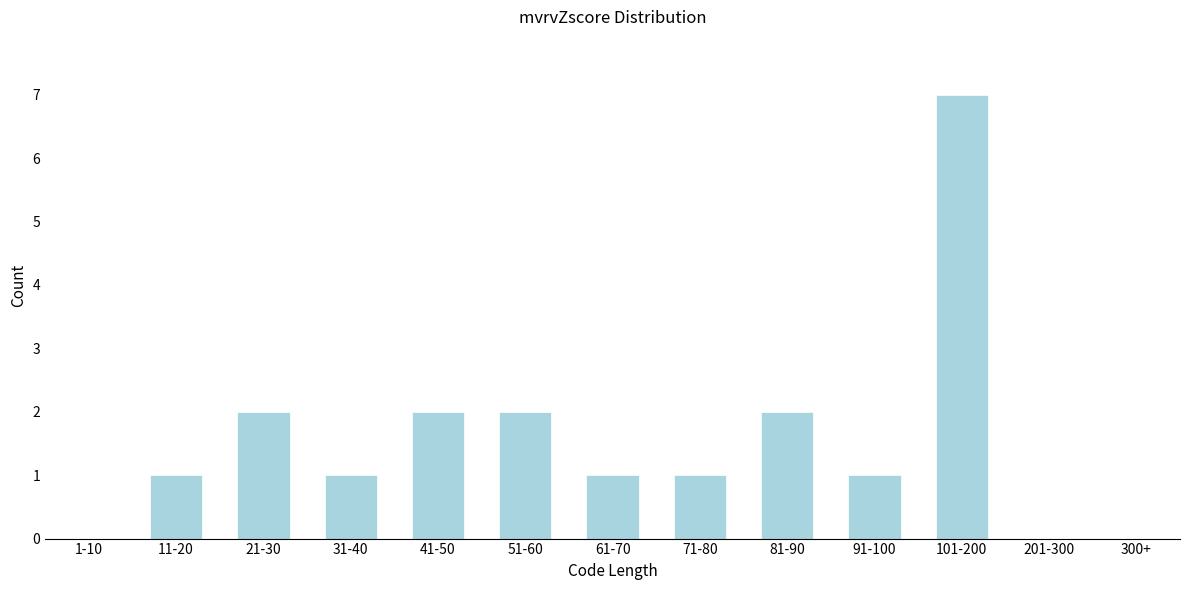

Reading left to right, transcribe all the data shown in this chart.

1-10=0	11-20=1	21-30=2	31-40=1	41-50=2	51-60=2	61-70=1	71-80=1	81-90=2	91-100=1	101-200=7	201-300=0	300+=0